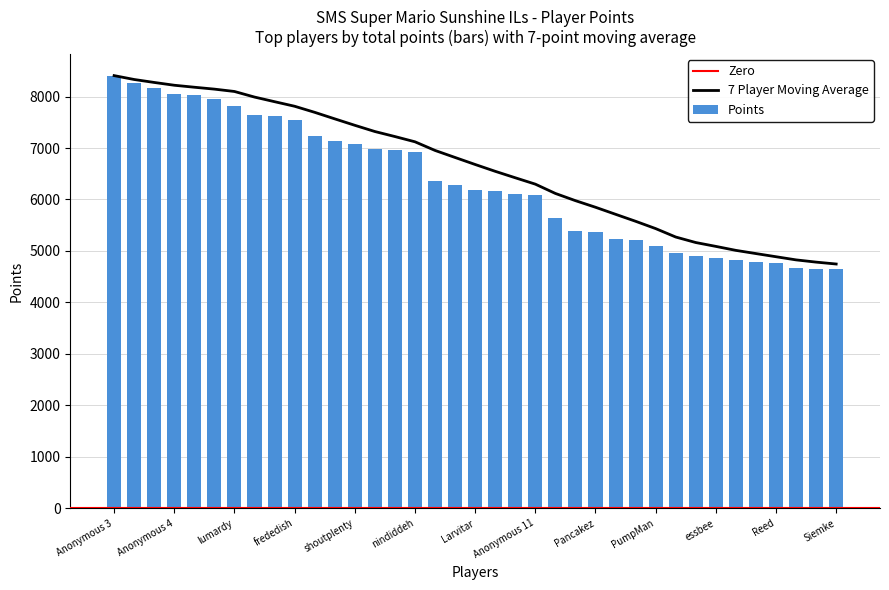

True or false: the data shows 4492 at Rimato13.

False